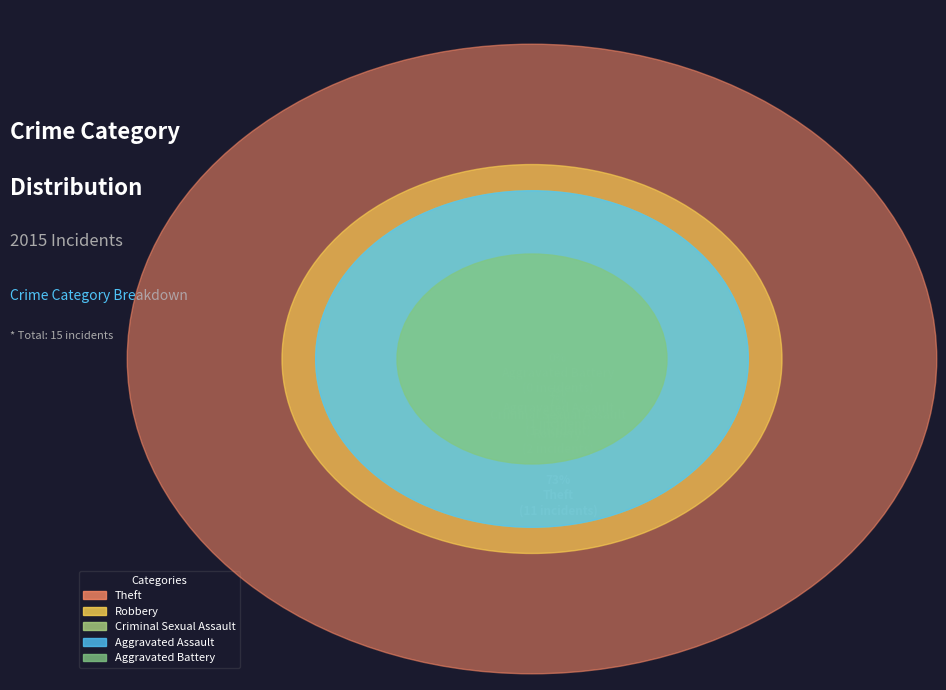

What is the change in value from Aggravated Assault to Robbery?

+1